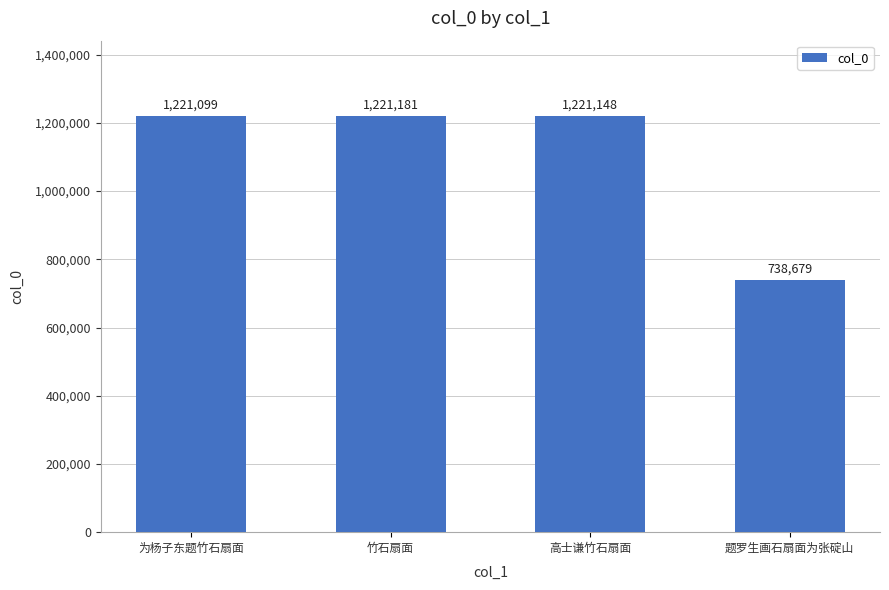

True or false: the data shows 1912472 at 竹石扇面.

False